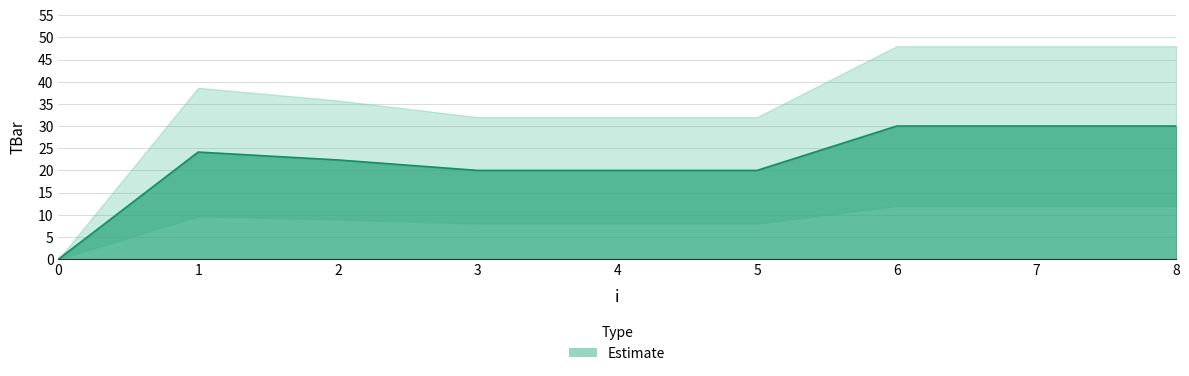

What is the ratio of the value at 4 to the value at 2?

0.9